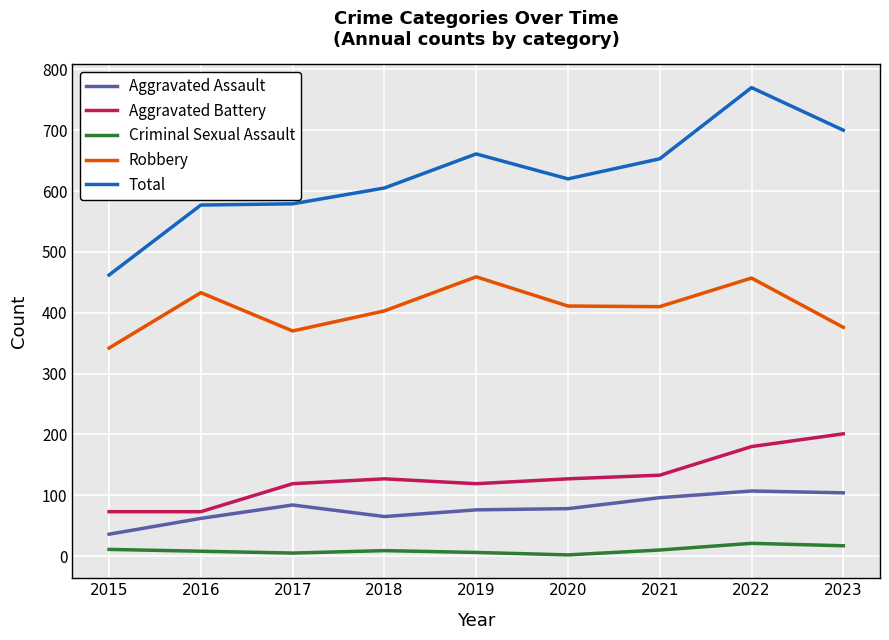

The Criminal Sexual Assault series shows 11 at 2015. True or false?

True